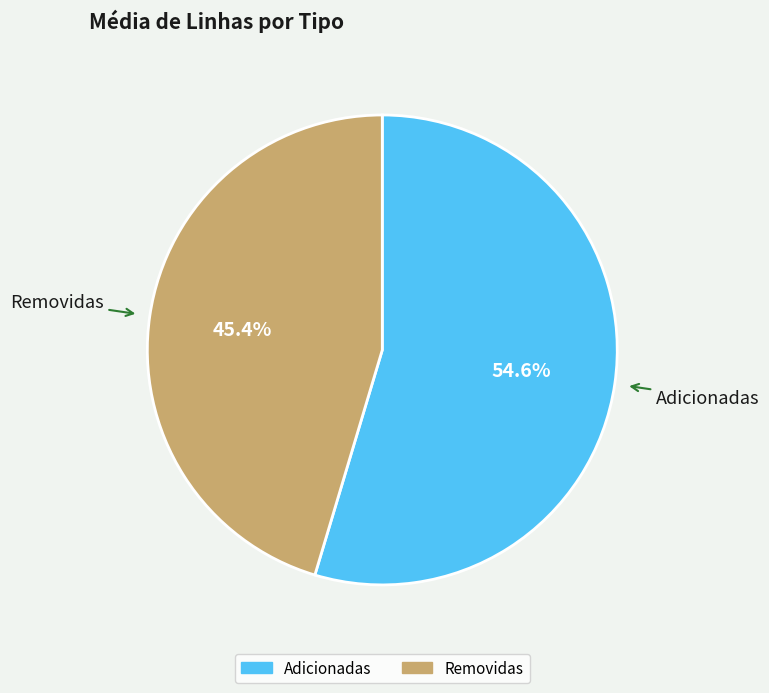

What is the smallest slice in the pie chart?

Removidas